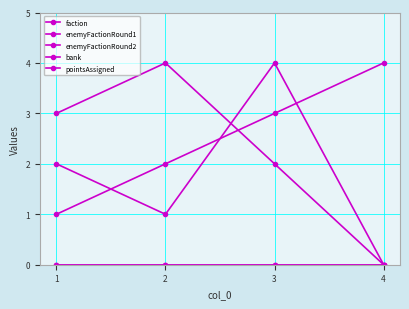

Read the faction value at 3.

3